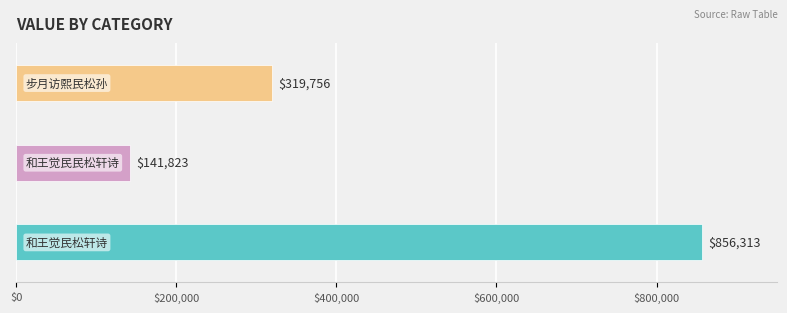

What is the difference between the maximum and minimum values?

714490